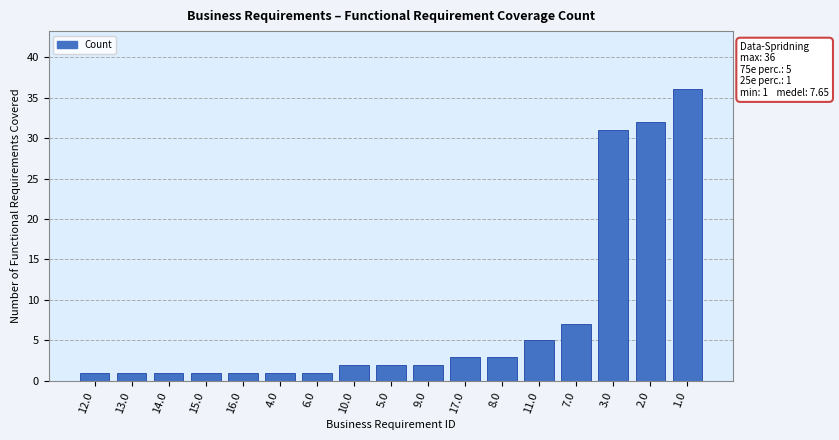

What is the difference between the maximum and minimum values?

35